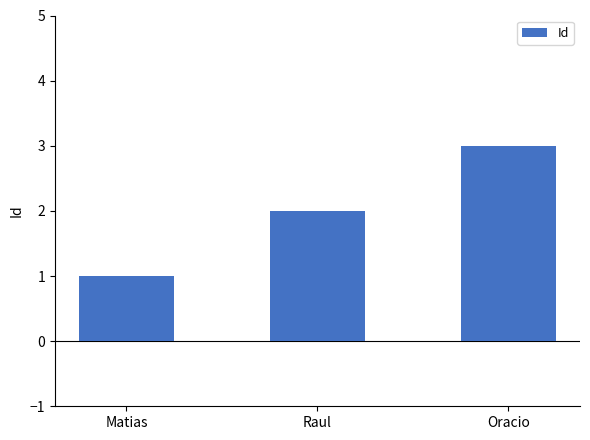

Approximately how many times larger is the value at Matias compared to Raul?

0.5